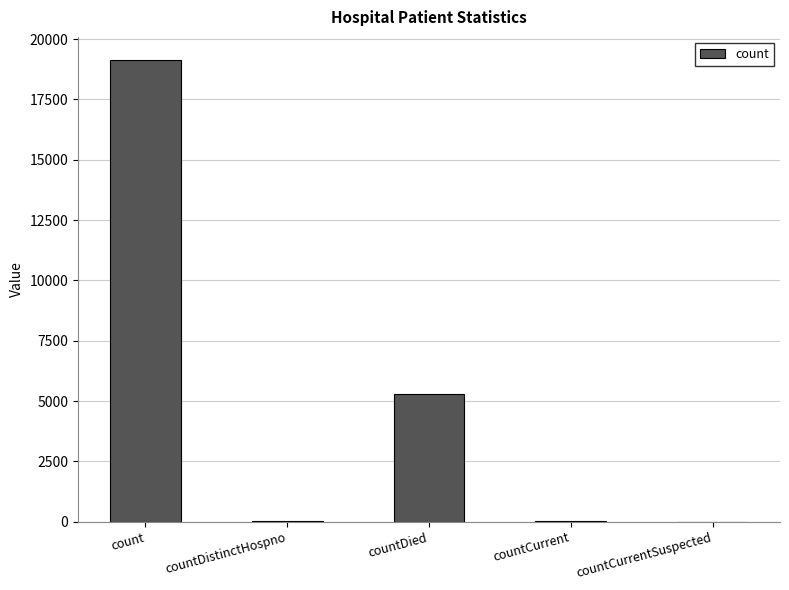

What is the sum of the values at countCurrentSuspected and count?

19137